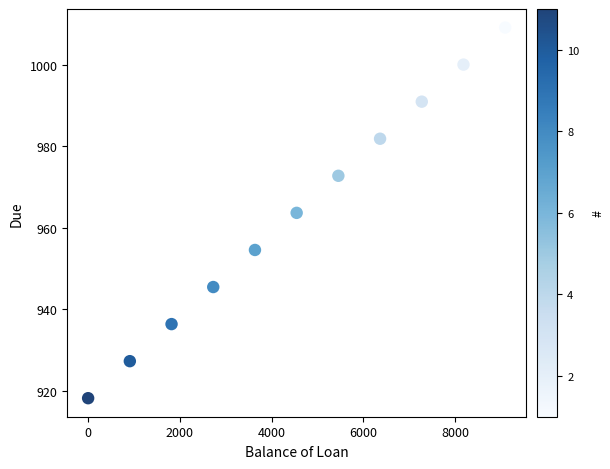

What is the average Y value?

963.6